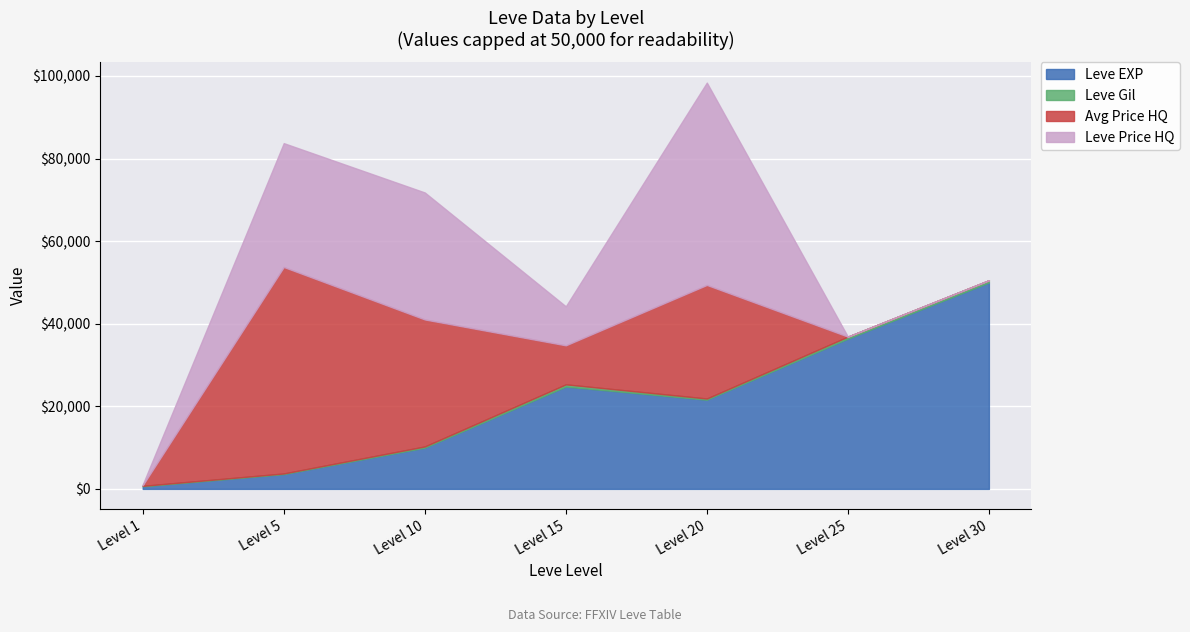

In Leve Gil, how many points are higher than both neighbors (excluding endpoints)?

1